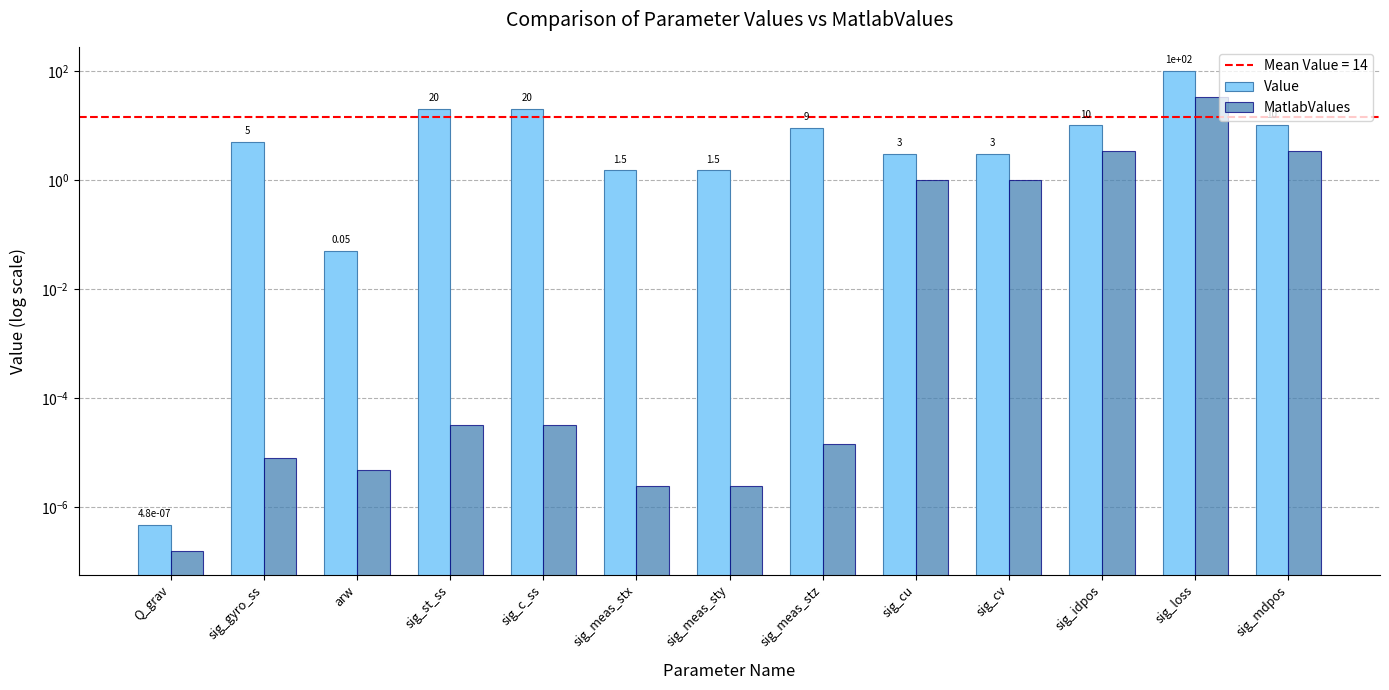

List the series in order of their peak value, highest first.

Value, MatlabValues